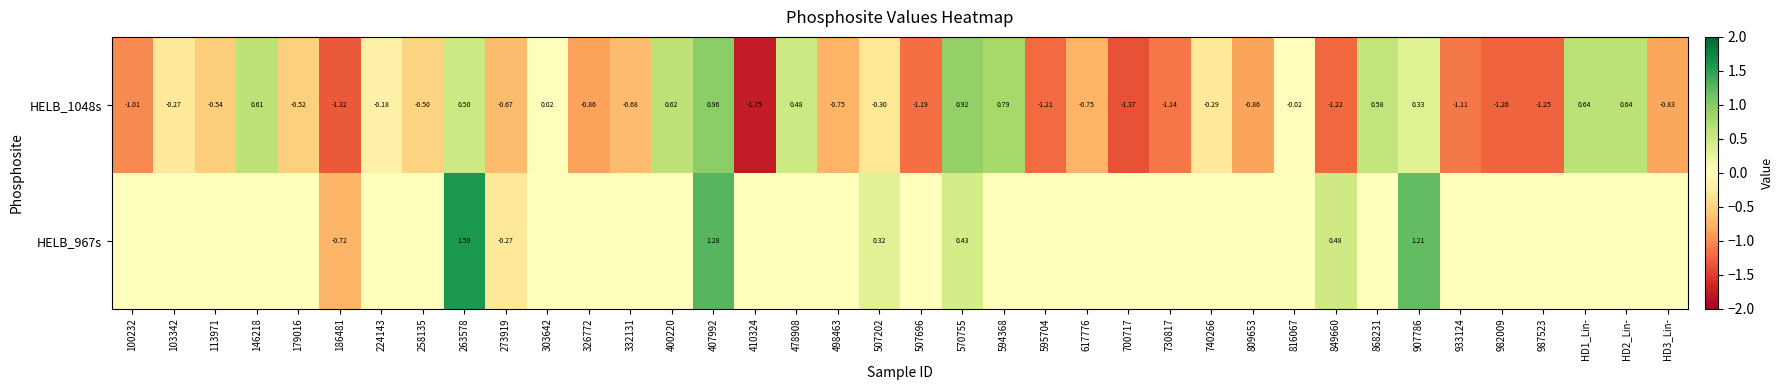

Is the value of HELB_967s at 907786 greater than the value of HELB_1048s at 146218?

Yes